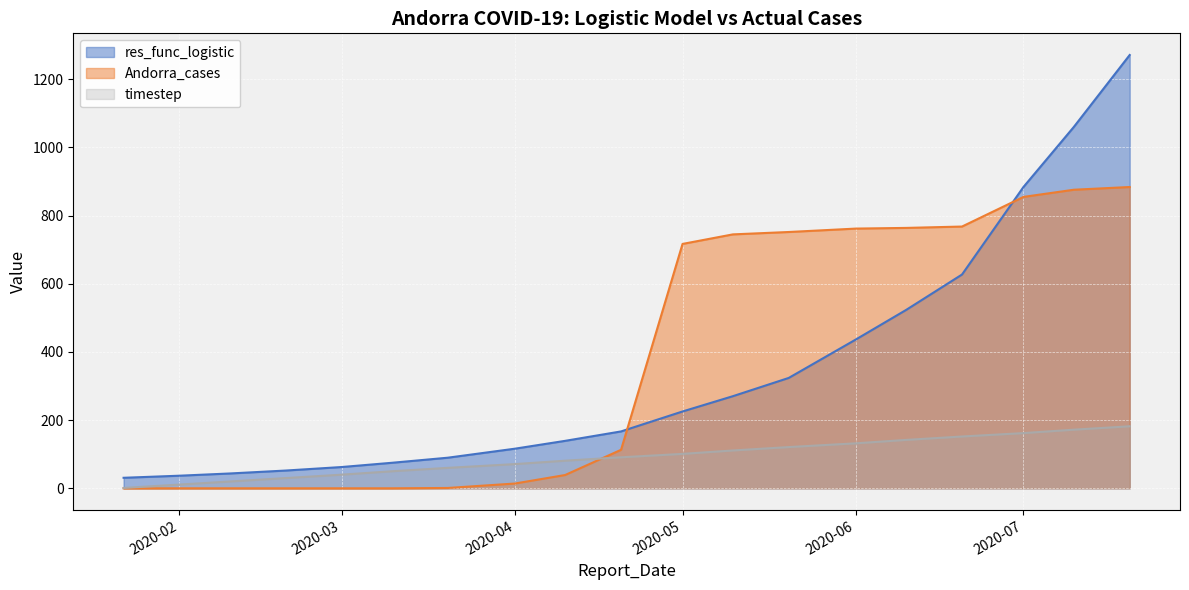

Which series changed the most between 2020-02-20 and 2020-07-20?

res_func_logistic